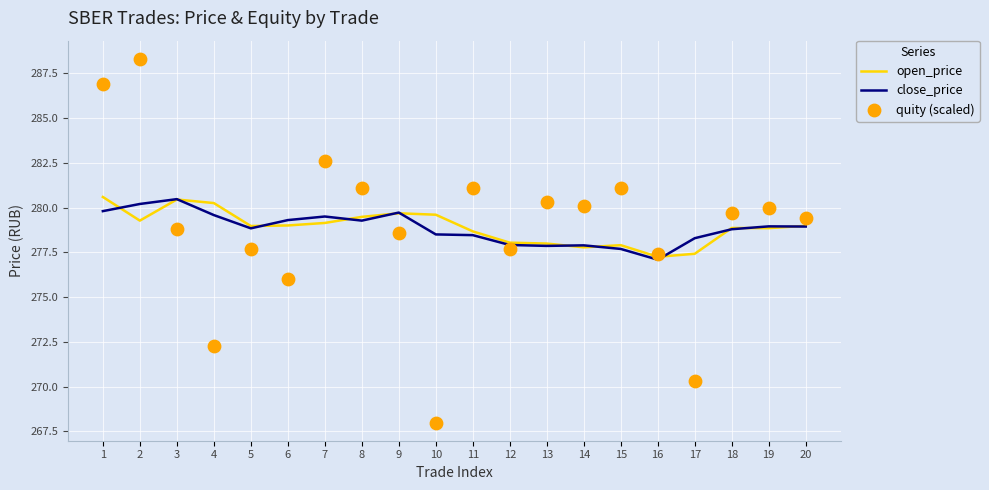

Which series contains the lowest Y value?

quity (scaled)